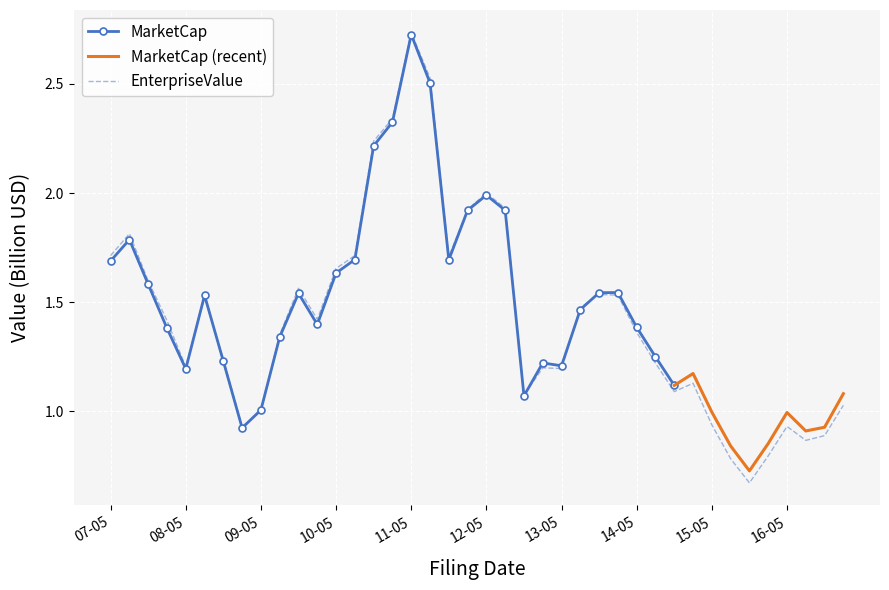

Which category has the highest value in the EnterpriseValue series?

11-05